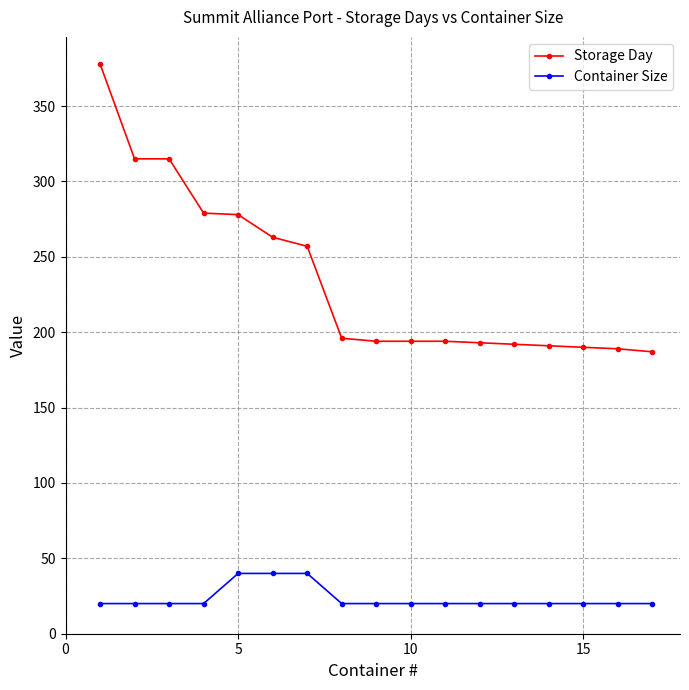

At how many categories does at least one series exceed 86?

17